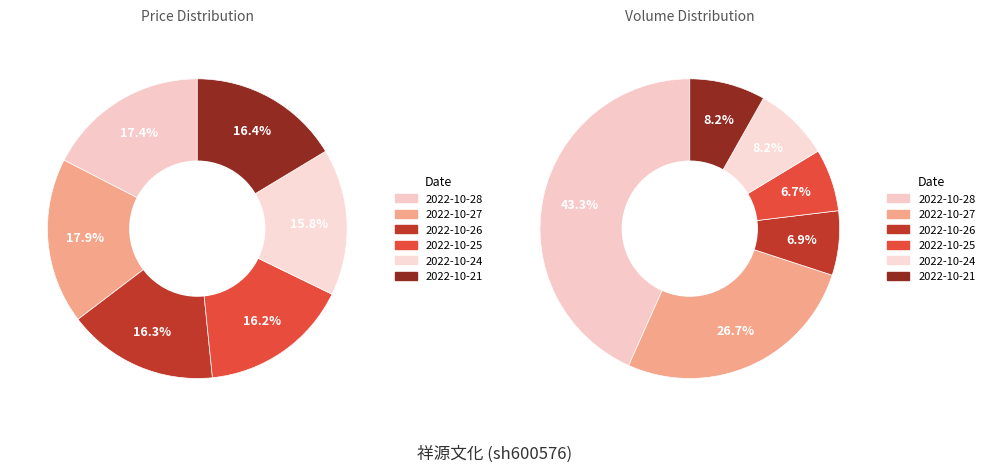

To the nearest percent, what is the combined percentage of 2022-10-24 and 2022-10-27?

34%